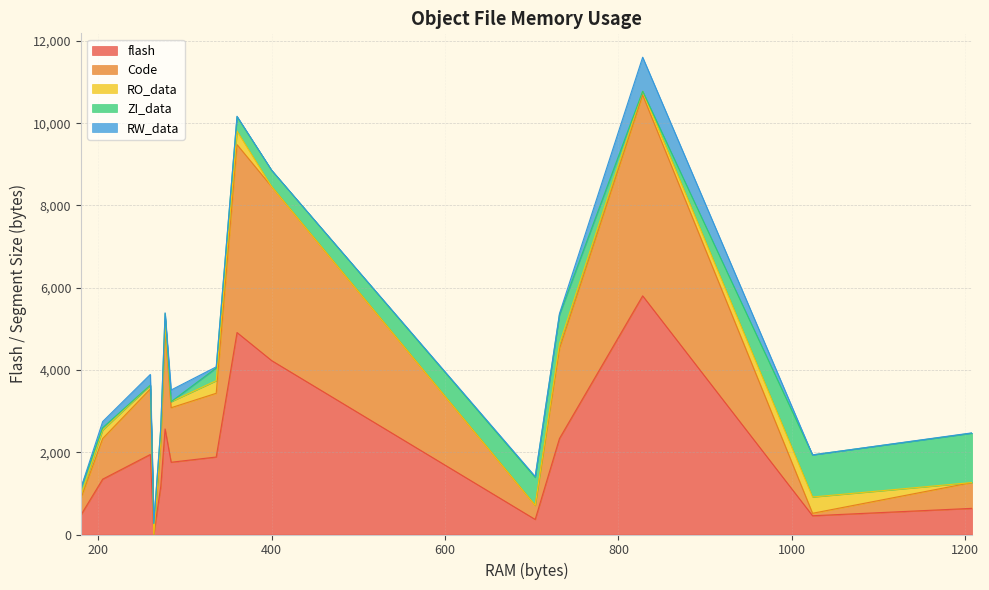

Rank the series by their maximum value, from highest to lowest.

flash, Code, ZI_data, RW_data, RO_data